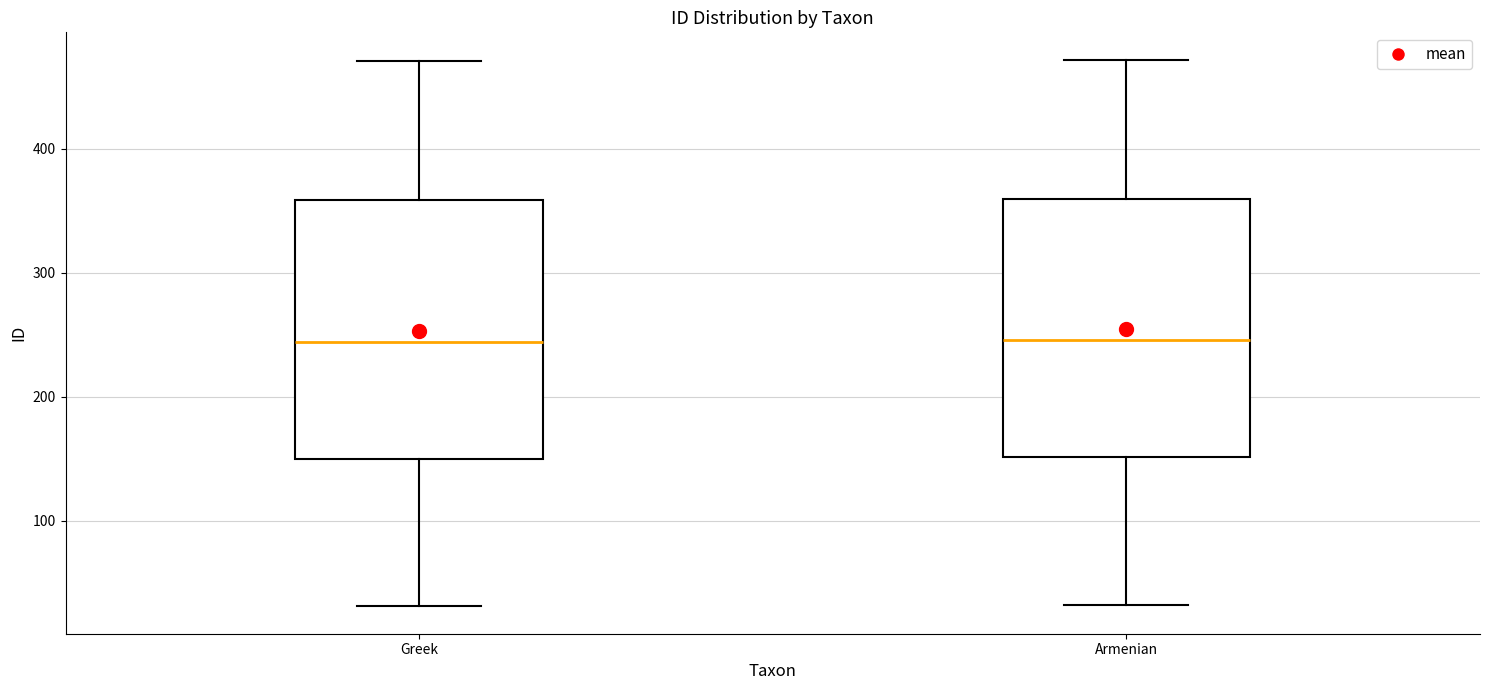

Reading left to right, transcribe this box plot: for each box, give where its median line is, the range the box spans, and where its two whiskers end, as read against the y-axis. The values are not printed on the chart, so give them approximately, as read against the axis.

Greek: median 240, box 150 to 360, whiskers 30 to 470
Armenian: median 250, box 150 to 360, whiskers 30 to 470